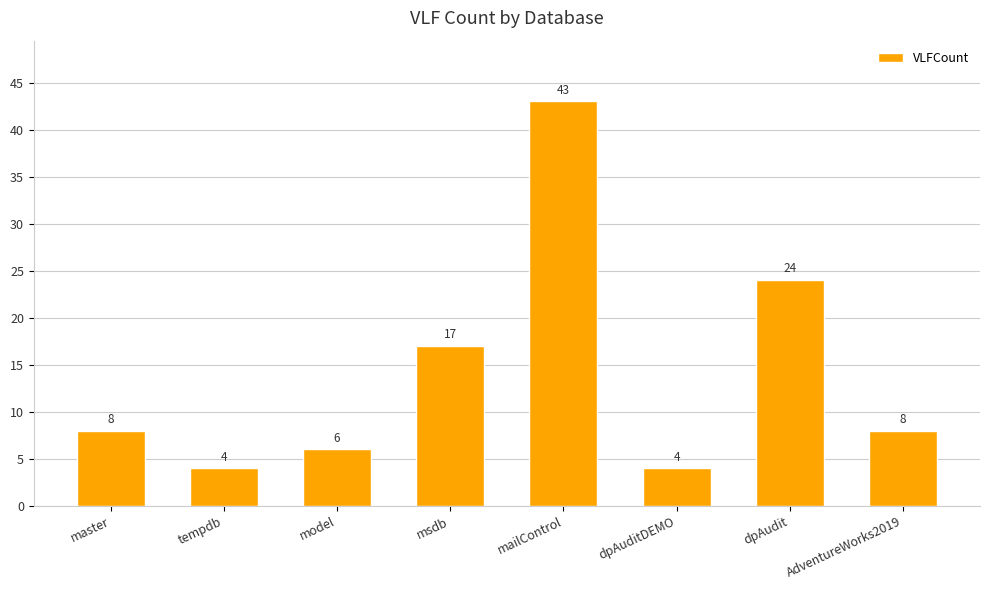

What is the value of the 3rd bar from the left?

6